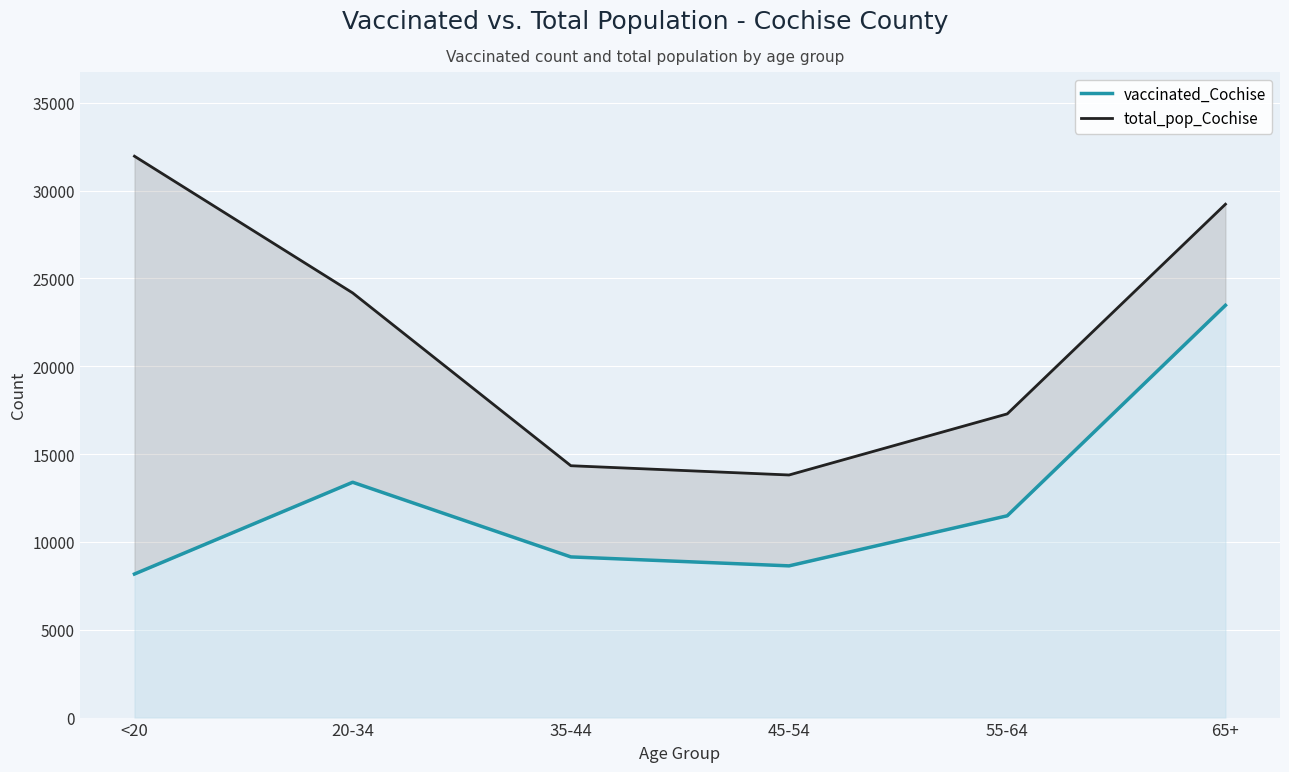

Reading right to left, list all the values displayed in this chart.

vaccinated_Cochise: 65+=23472	55-64=11489	45-54=8638	35-44=9148	20-34=13398	<20=8173
total_pop_Cochise: 65+=29228	55-64=17291	45-54=13812	35-44=14339	20-34=24177	<20=31961